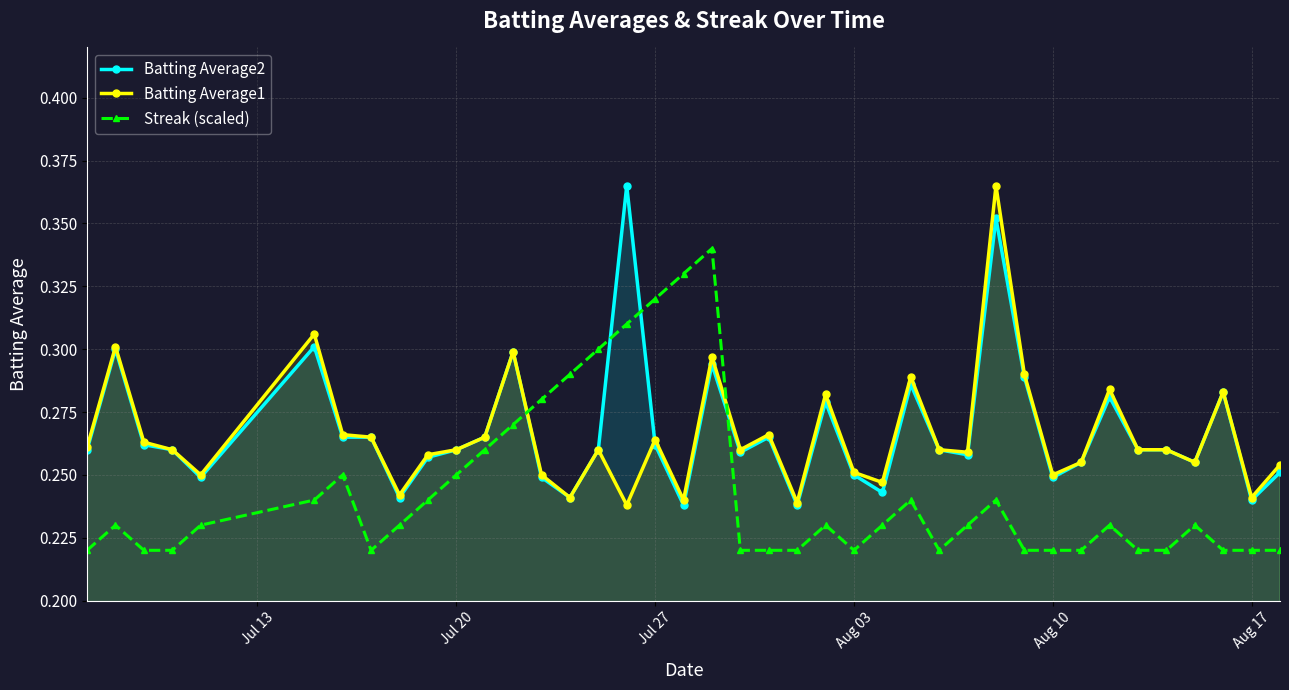

True or false: Batting Average2 has a value of 0.4 at Jul 20.

False